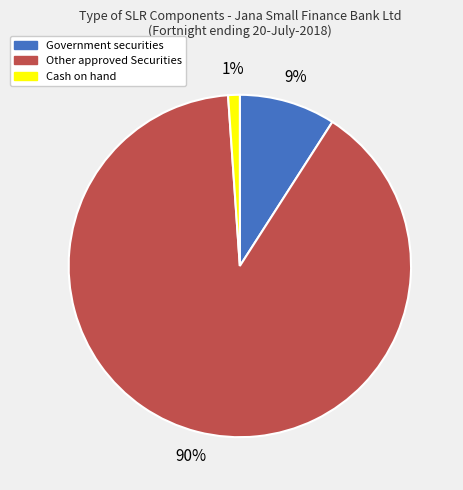

Is there any slice that represents more than half of the pie?

Yes